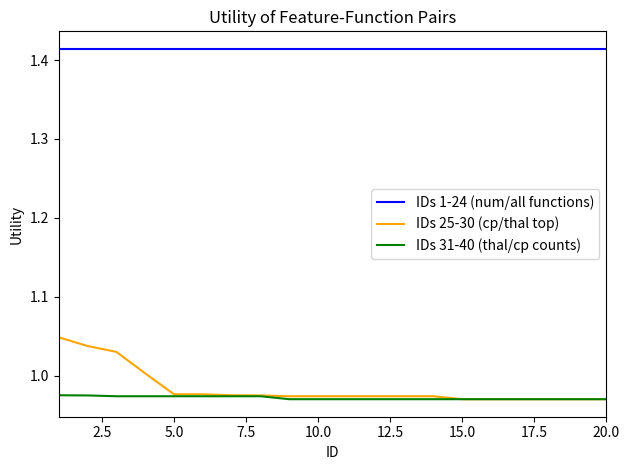

True or false: IDs 1-24 (num/all functions) and IDs 25-30 (cp/thal top) cross at least once.

False